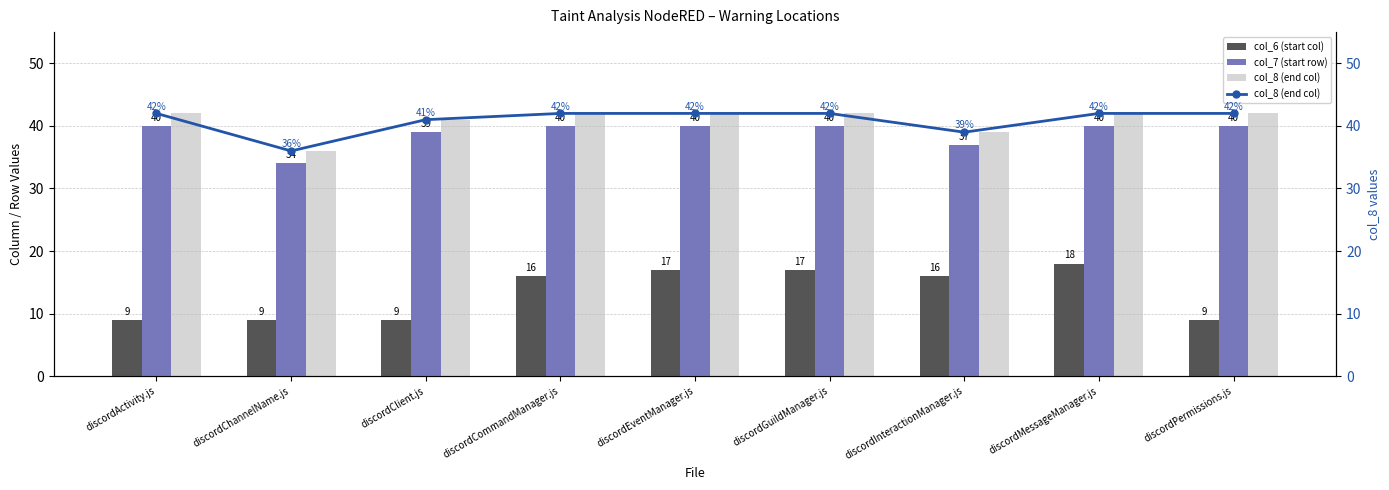

The col_7 (start row) series shows 40 at discordPermissions.js. True or false?

True